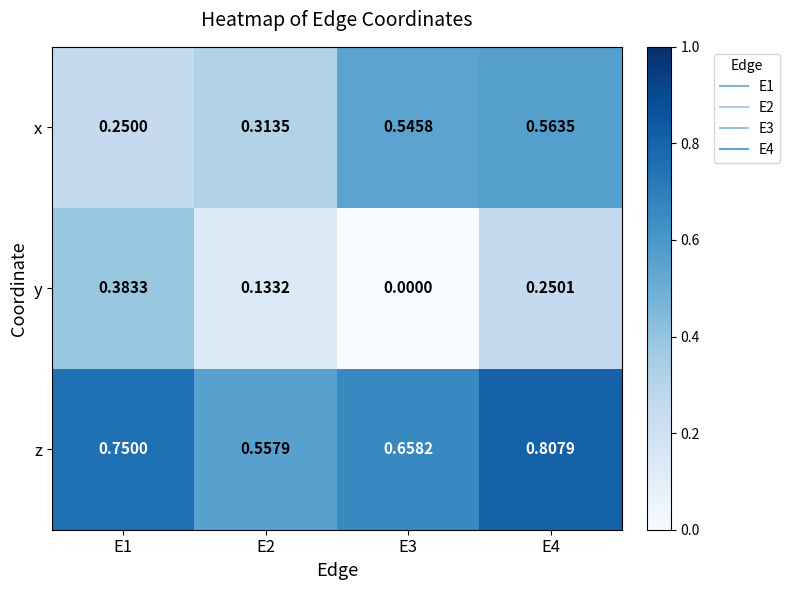

Which series has the widest spread of values?

y